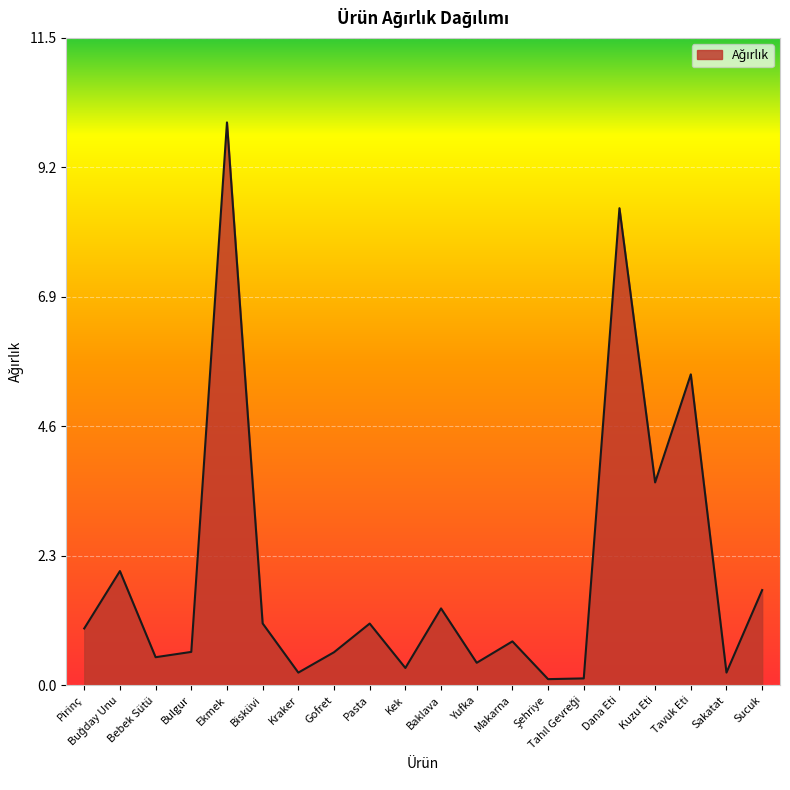

What position from the left is Dana Eti?

16